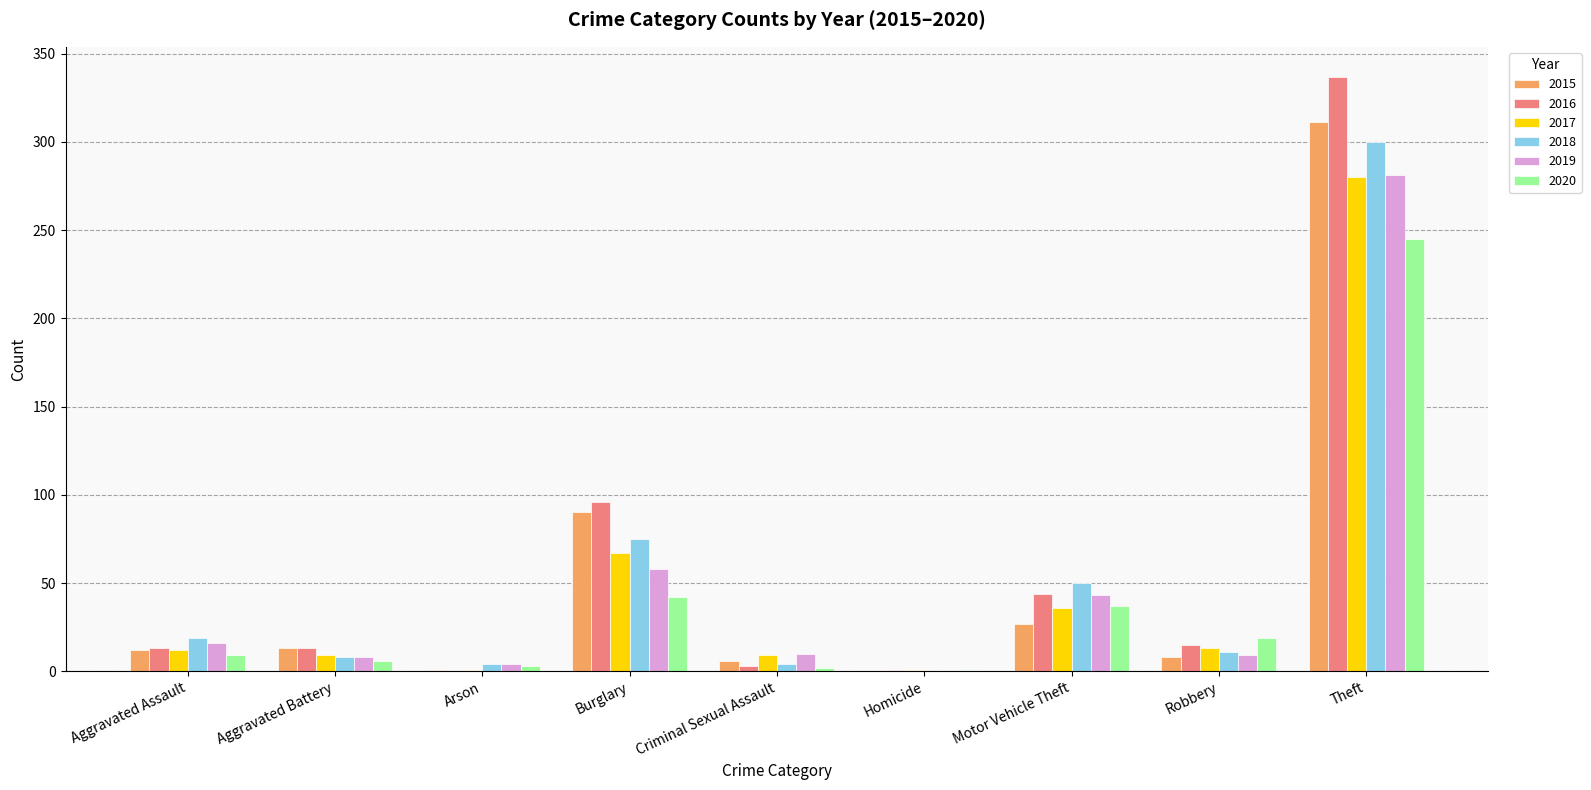

Are the bars horizontal?

No